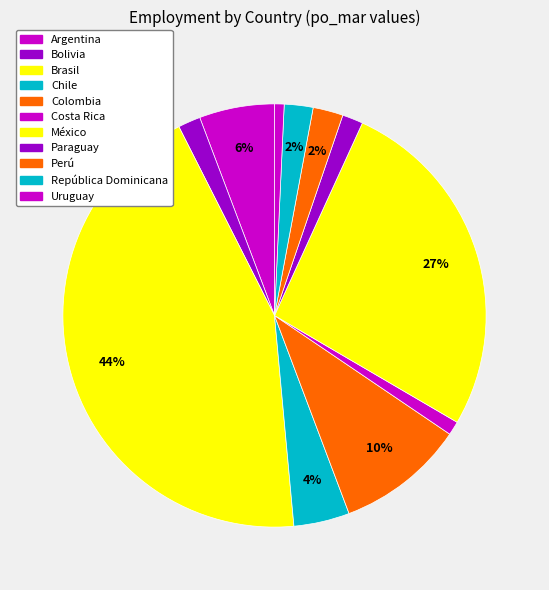

How many segments does this pie chart have?

11